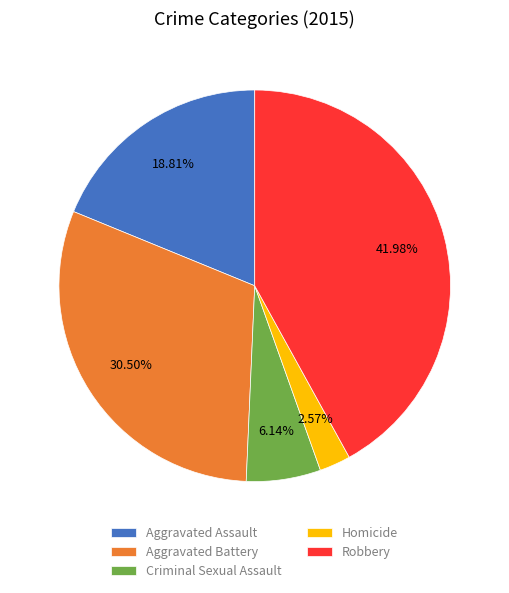

Does Criminal Sexual Assault account for over 50% of the chart?

No